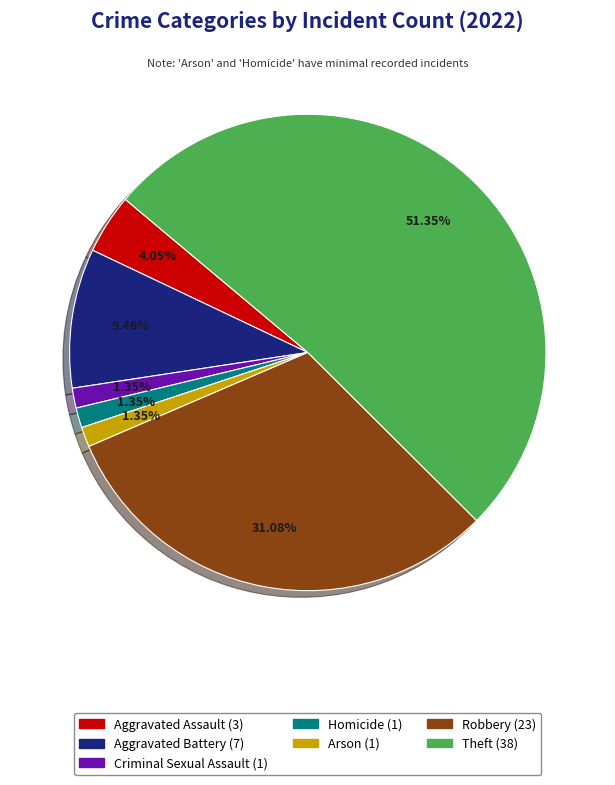

To the nearest percent, what is the combined percentage of Aggravated Battery and Criminal Sexual Assault?

11%